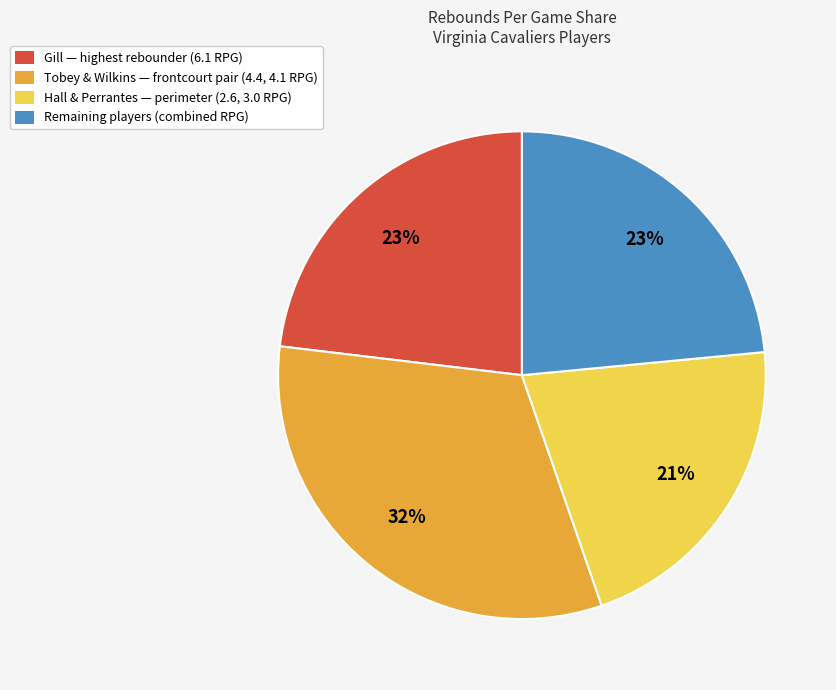

Which slice is the largest?

Tobey & Wilkins — frontcourt pair (4.4, 4.1 RPG)